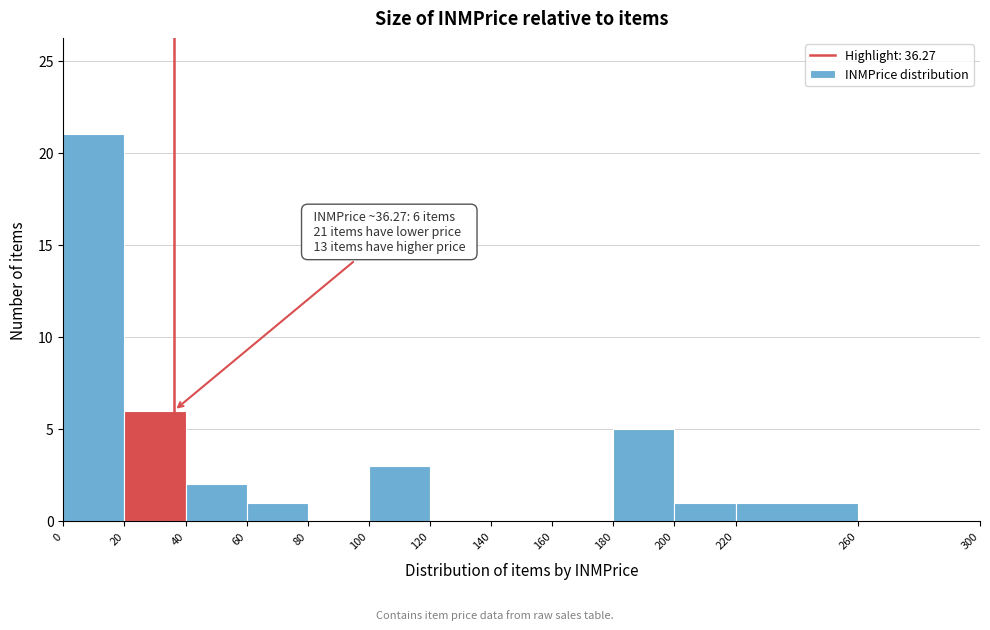

Over which range of the x-axis is the bar tallest?

0 to 20